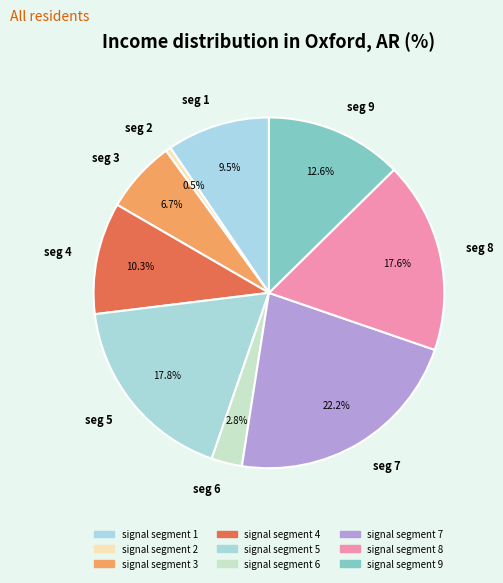

What is the smallest slice in the pie chart?

seg 2